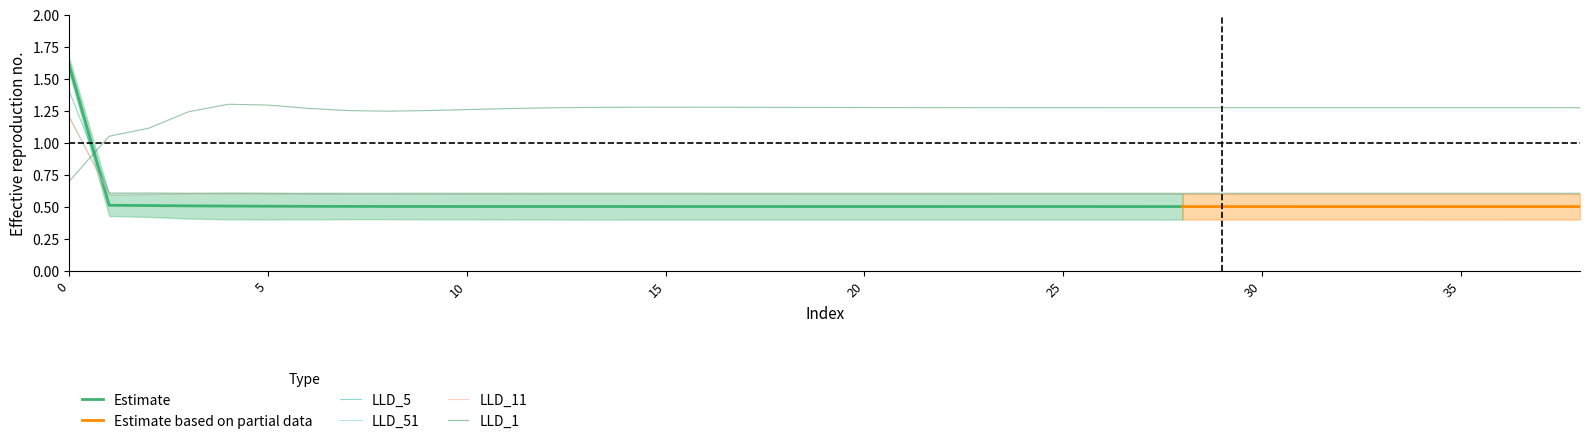

Which series has the largest total across all categories?

LLD_1